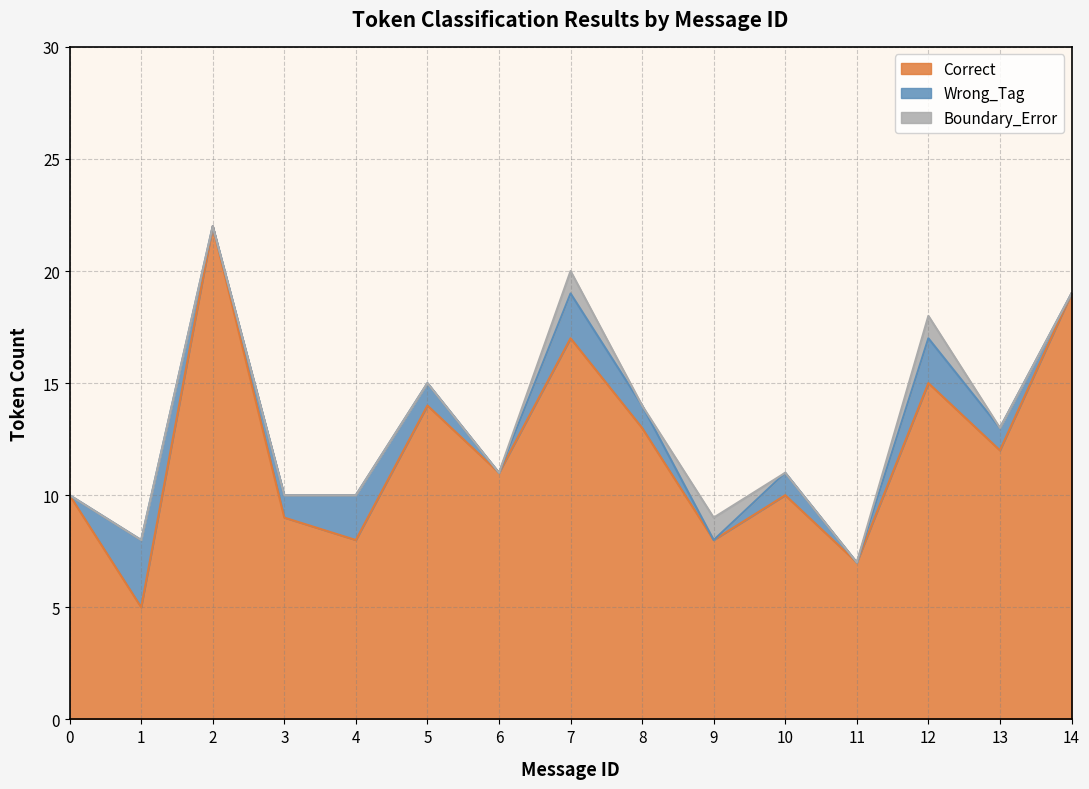

How many lines are shown in the chart?

3